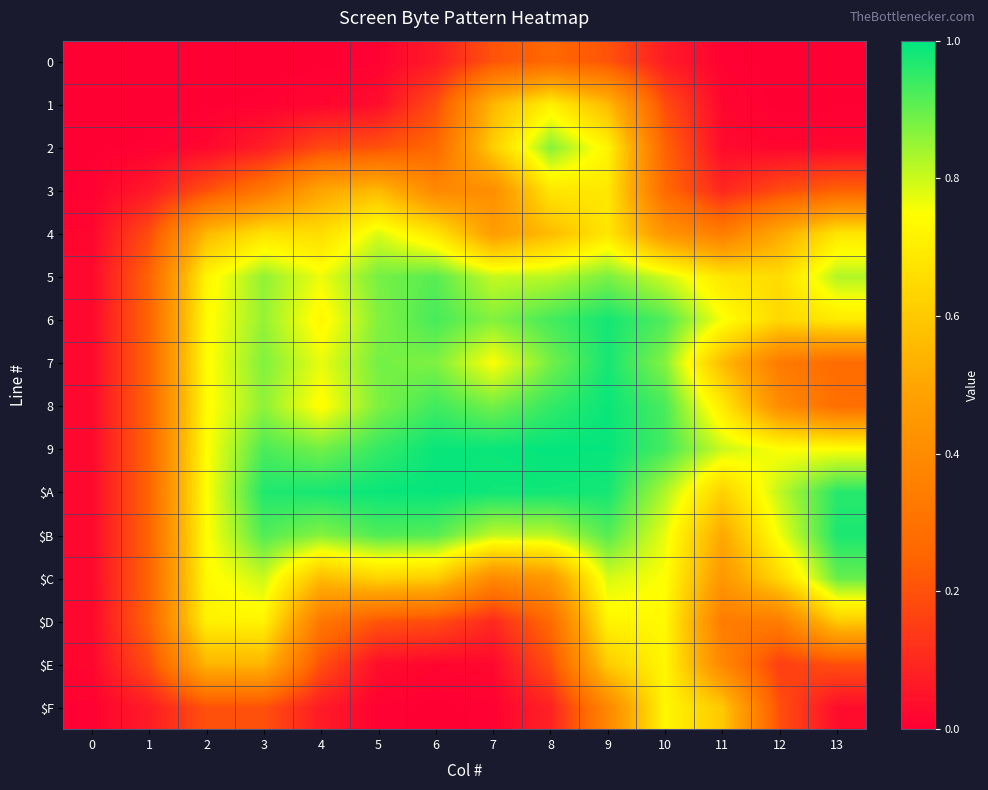

At how many categories does at least one series exceed 0?

14